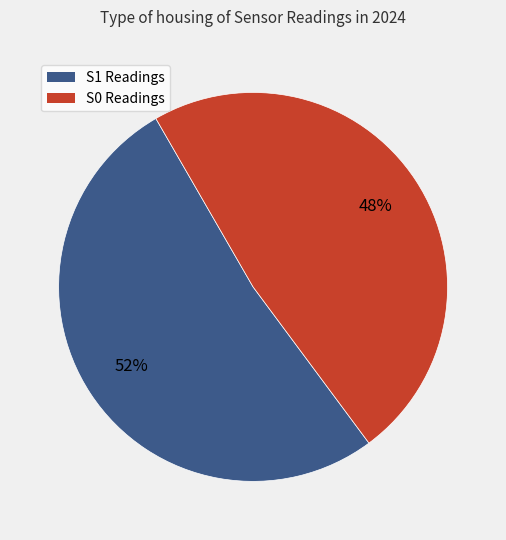

Count the number of slices in the pie.

2